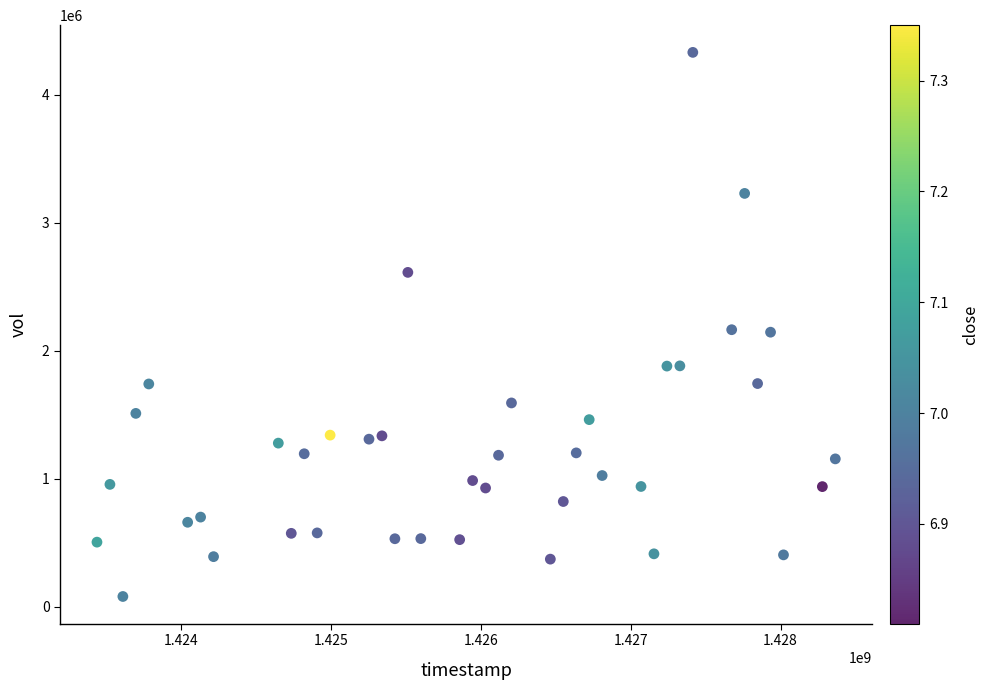

What is the range of X values (max minus min)?

4924800